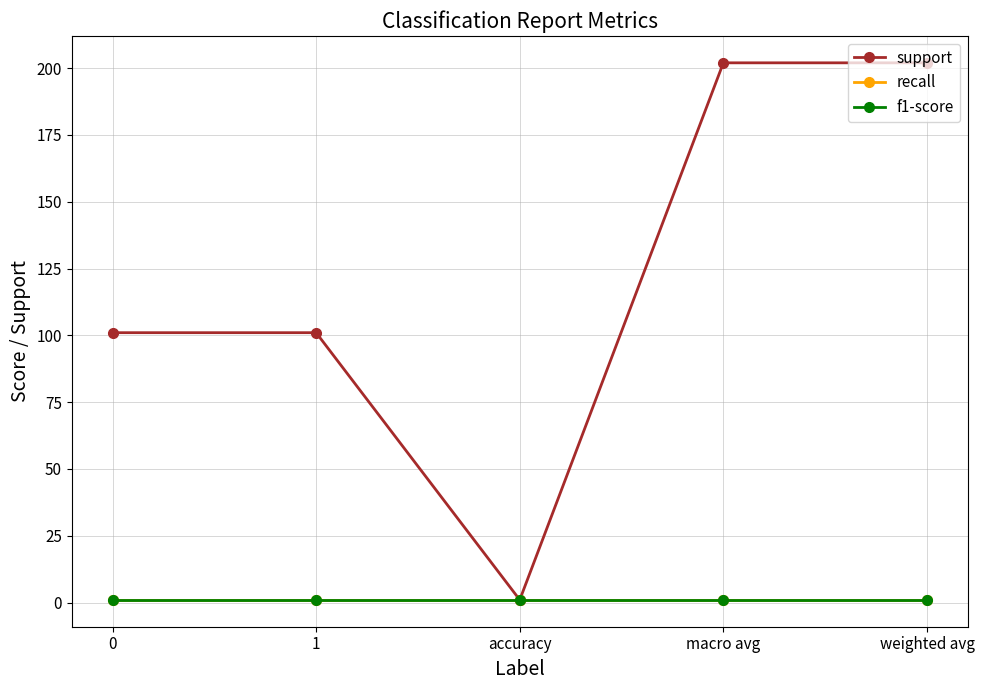

How many lines are shown in the chart?

3